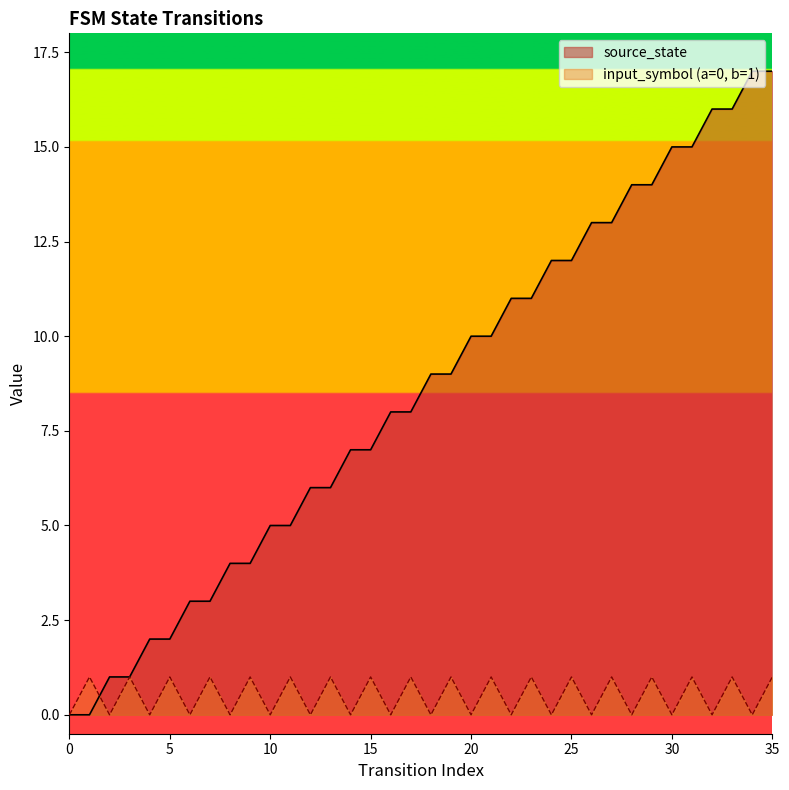

The input_symbol_numeric series shows 0 at 32. True or false?

True